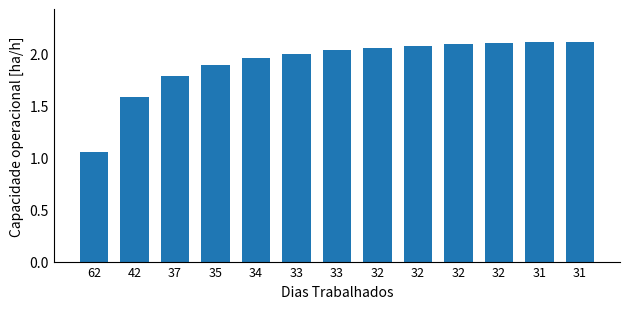

List the labels in order of value, smallest first.

62, 42, 37, 35, 34, 33, 33, 32, 32, 32, 32, 31, 31